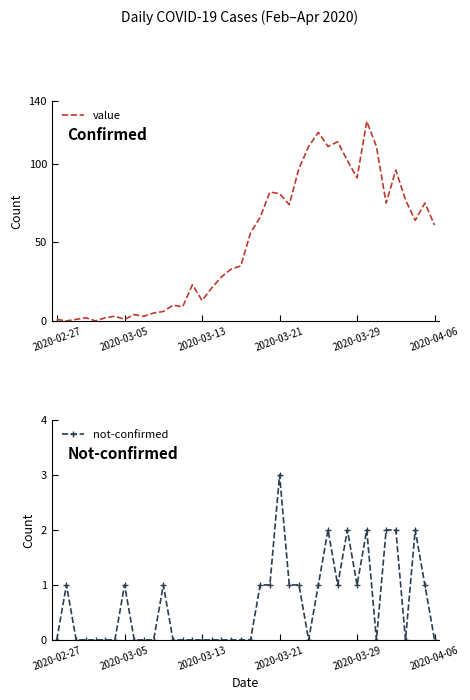

In value, how many points are lower than both neighbors (excluding endpoints)?

11